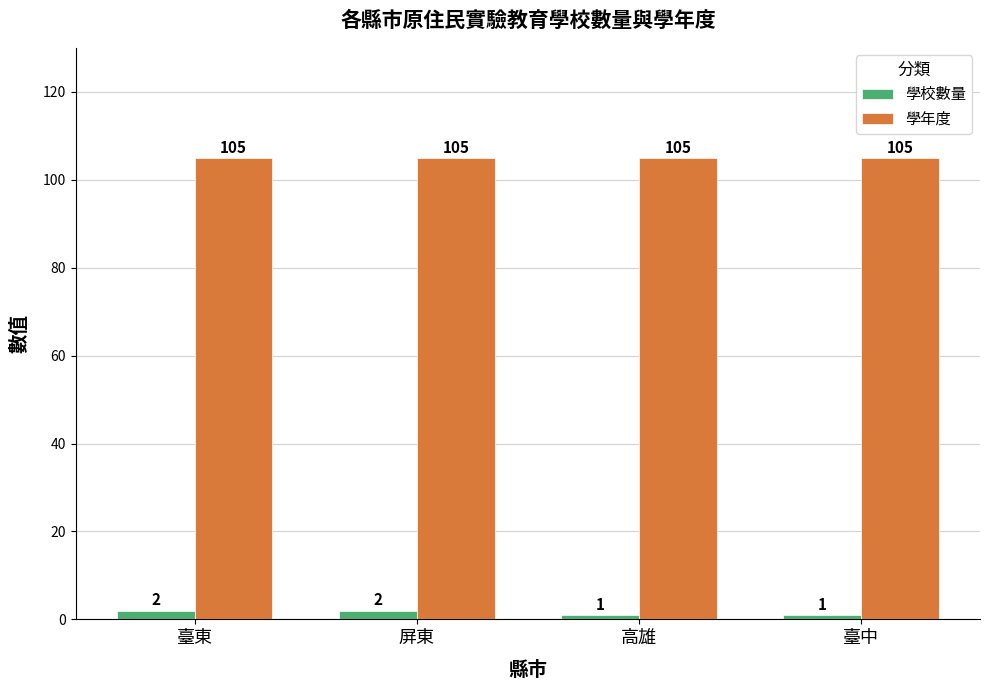

What is the label of the 1st bar from the right?

臺中